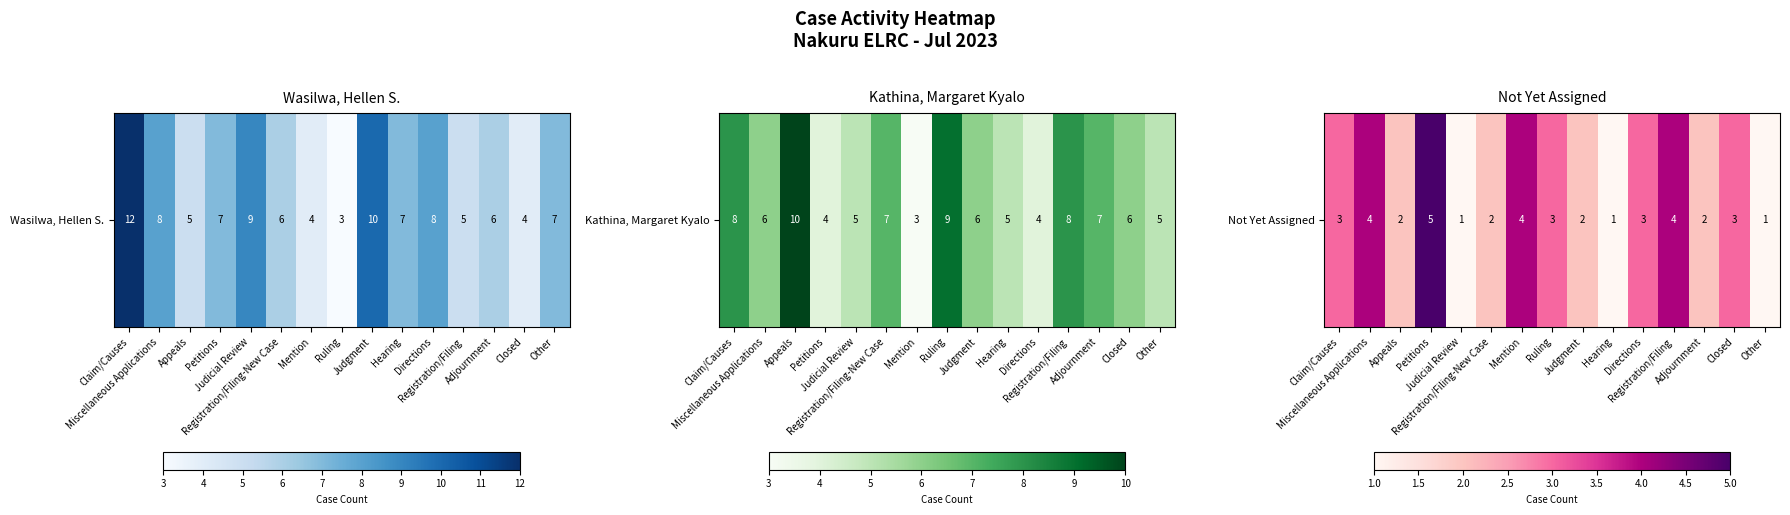

Which category has the lowest value across all series?

Judicial Review